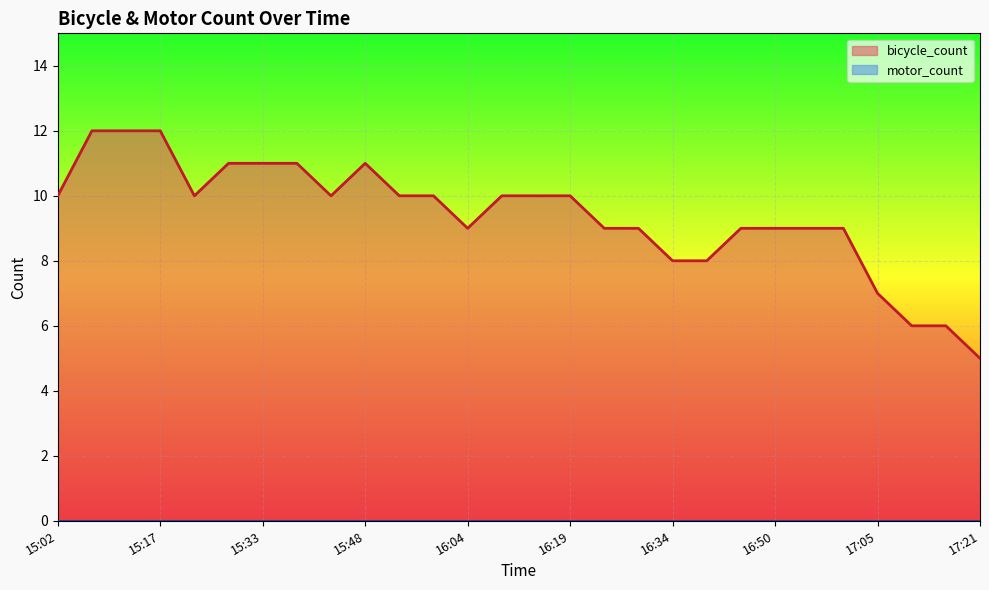

What is the ratio of the value at 15:53 to the value at 17:15?

1.7